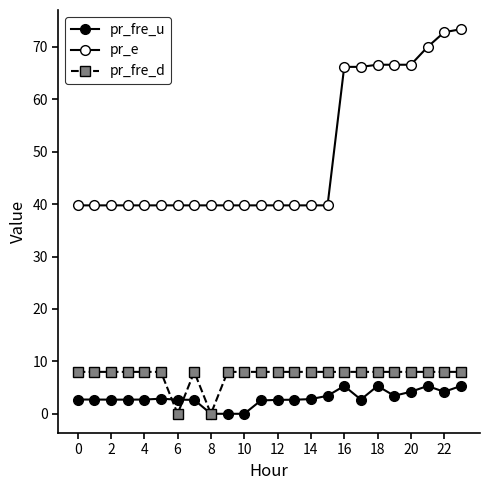

What is the lowest value of the pr_e series?

39.8